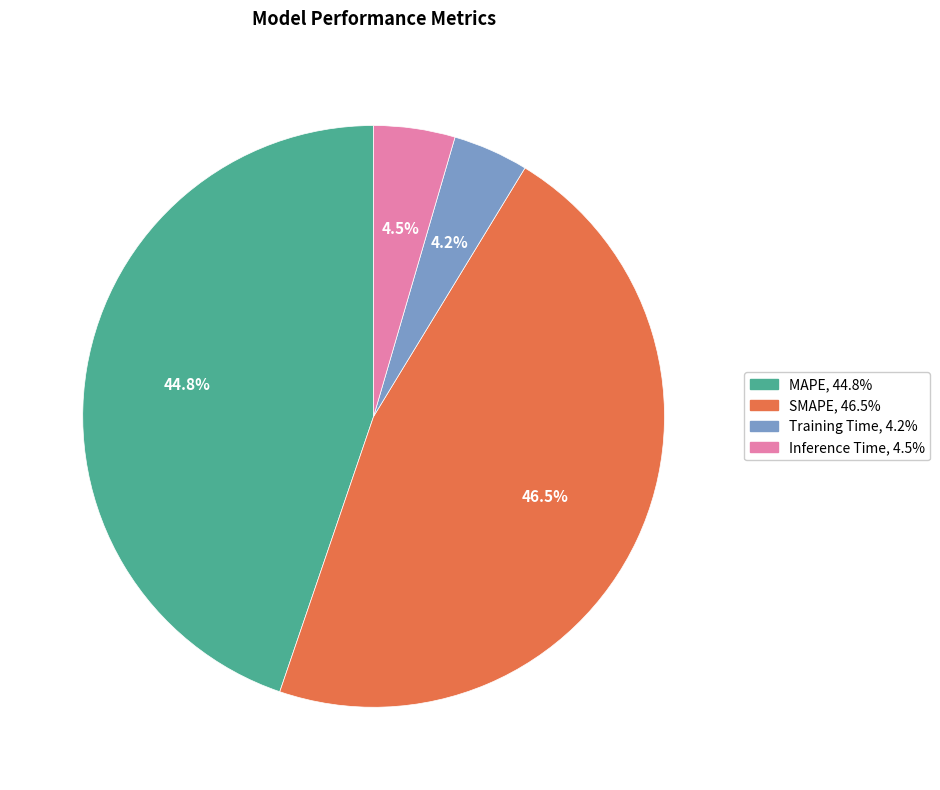

The Training Time slice represents 4% of the pie. True or false?

True